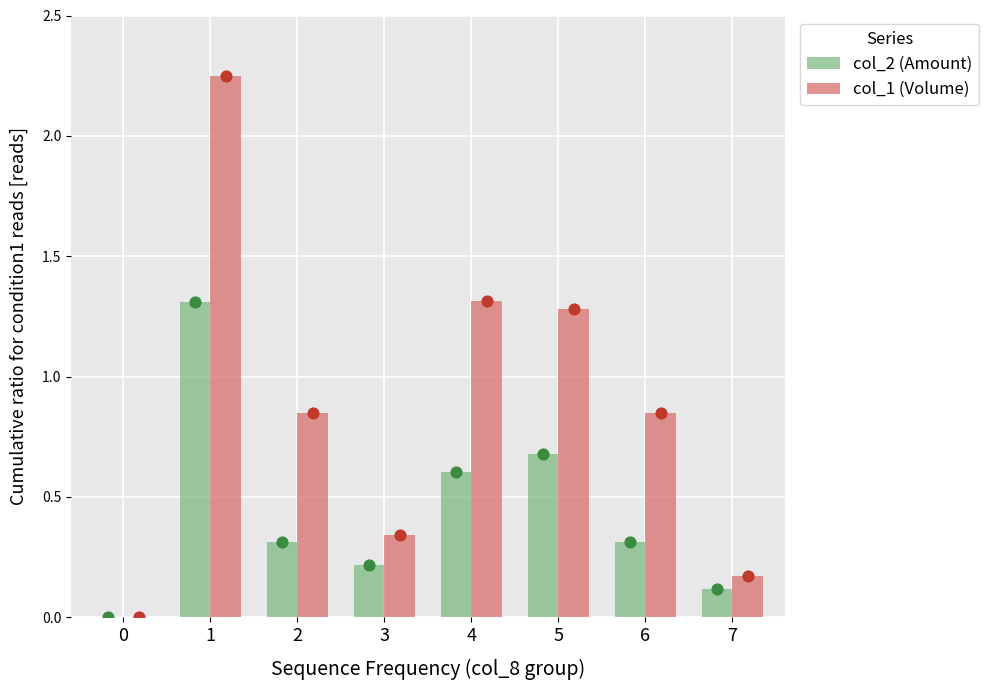

Which series contains the highest Y value?

col_1 (Volume)